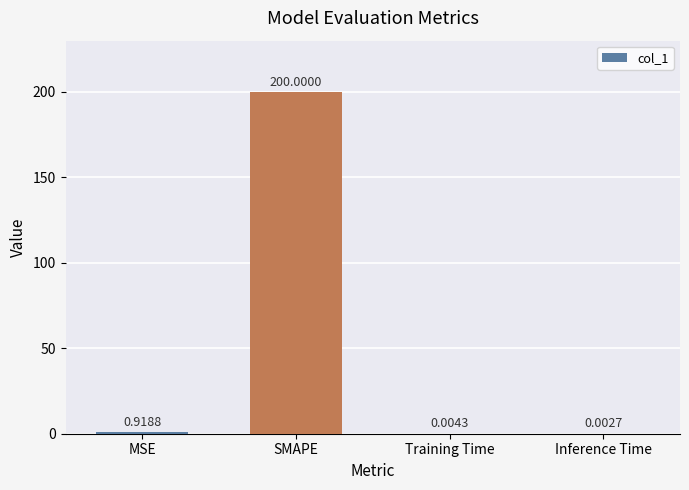

What is the sum of the values at SMAPE and MSE?

200.9